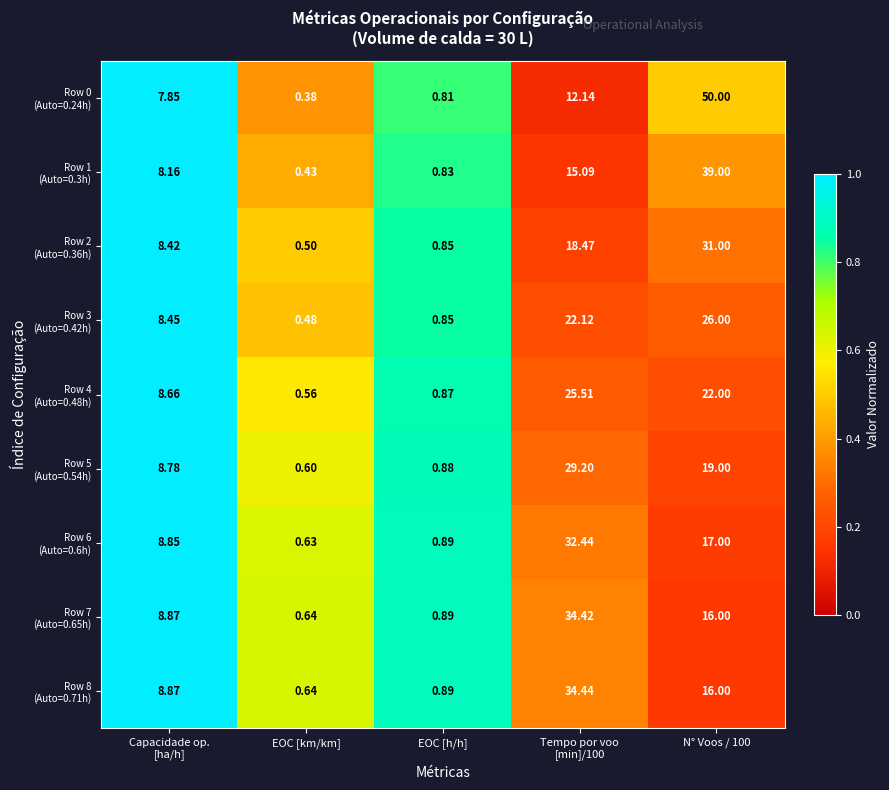

What is the maximum value shown in the chart?

50.0